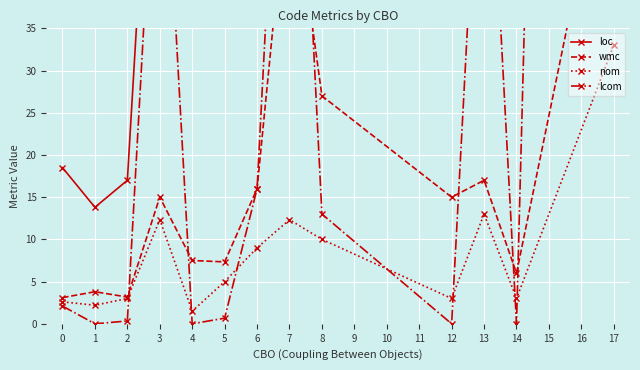

True or false: nom has more than 2 interior local peaks.

True